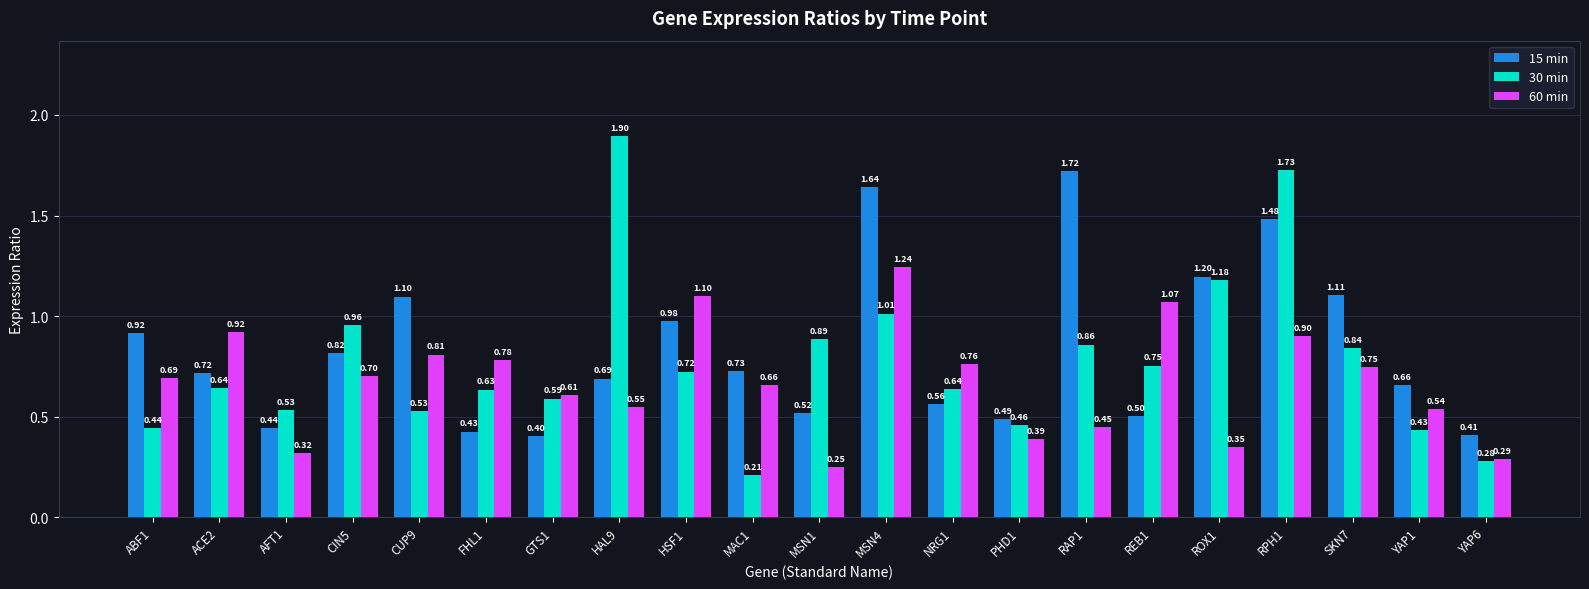

What is the label of the 19th bar from the left?

SKN7